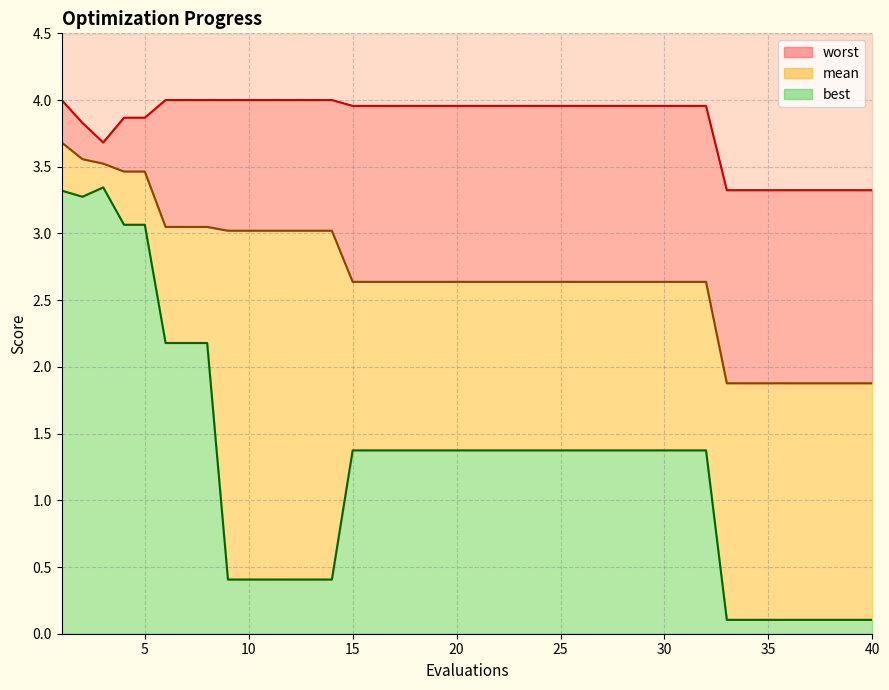

What are all the series names shown in the legend?

mean, best, worst